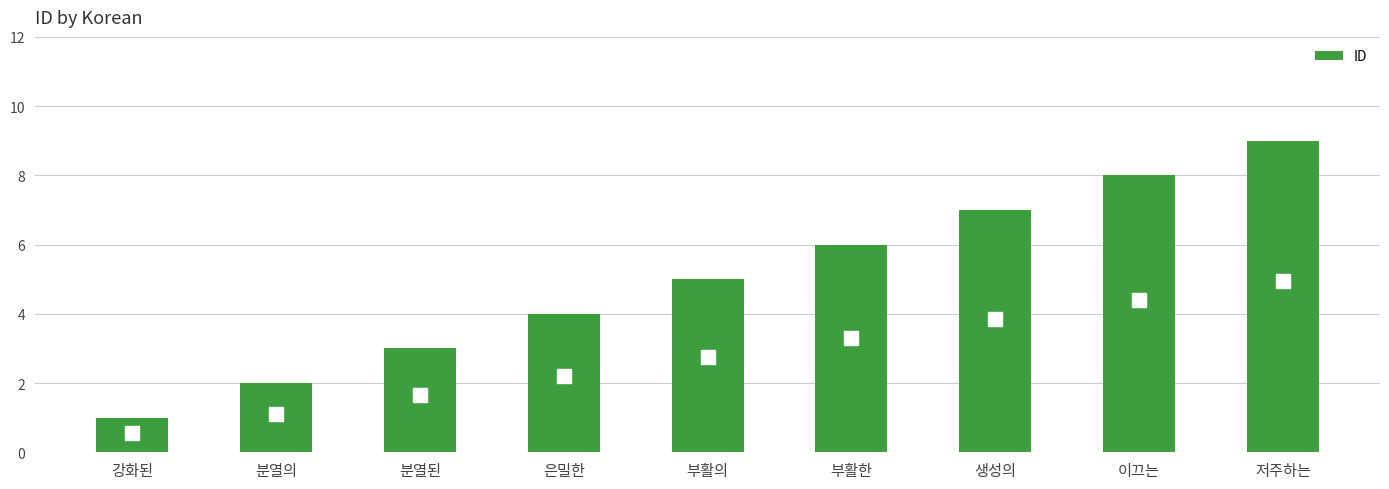

What is the average value?

5